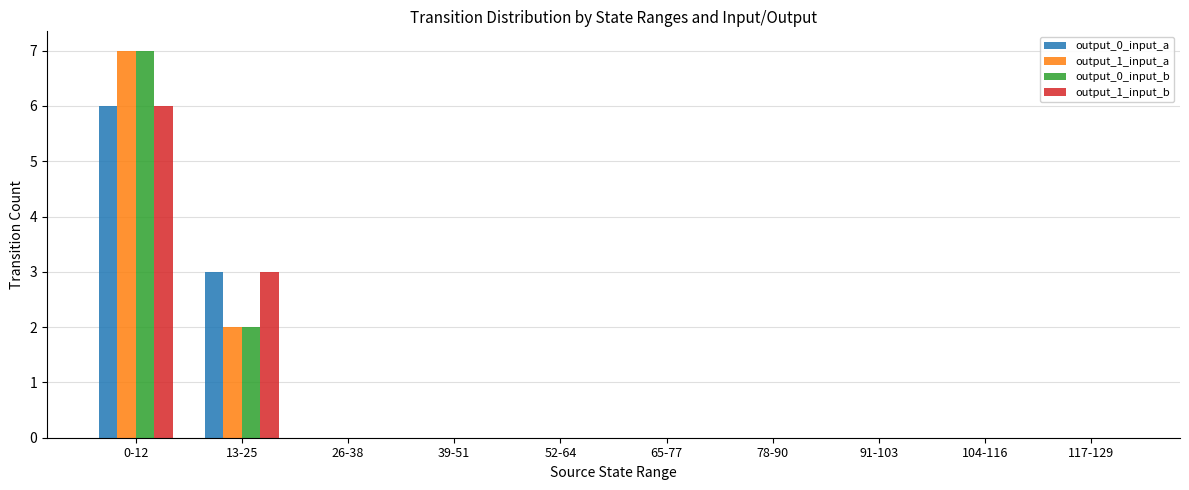

The output_0_input_b series shows 3 at 13-25. True or false?

False